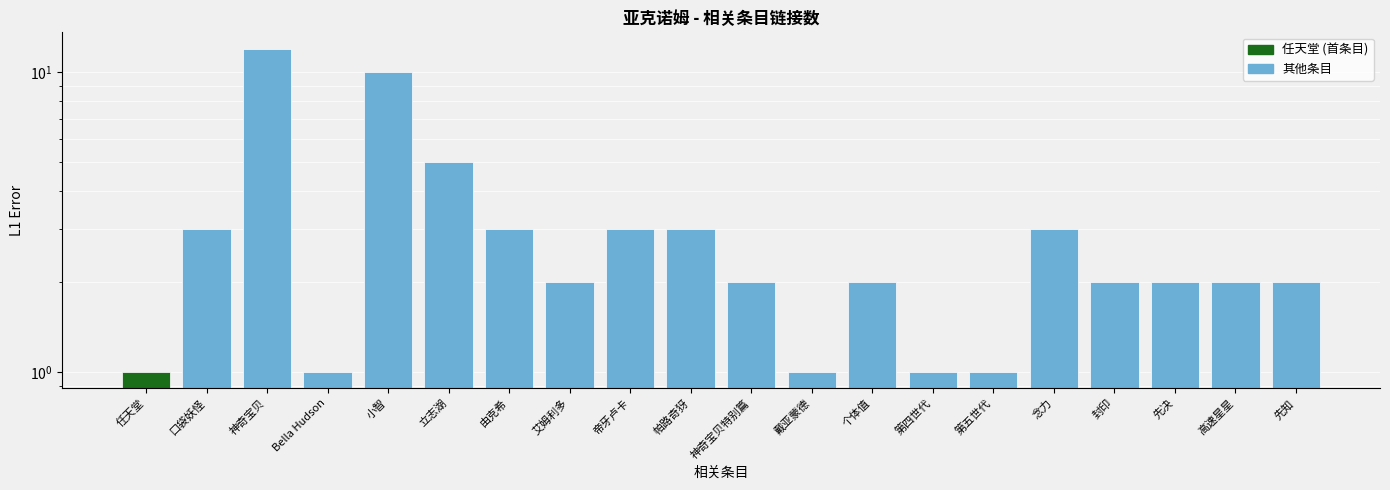

What is the label of the 13th bar from the right?

艾姆利多